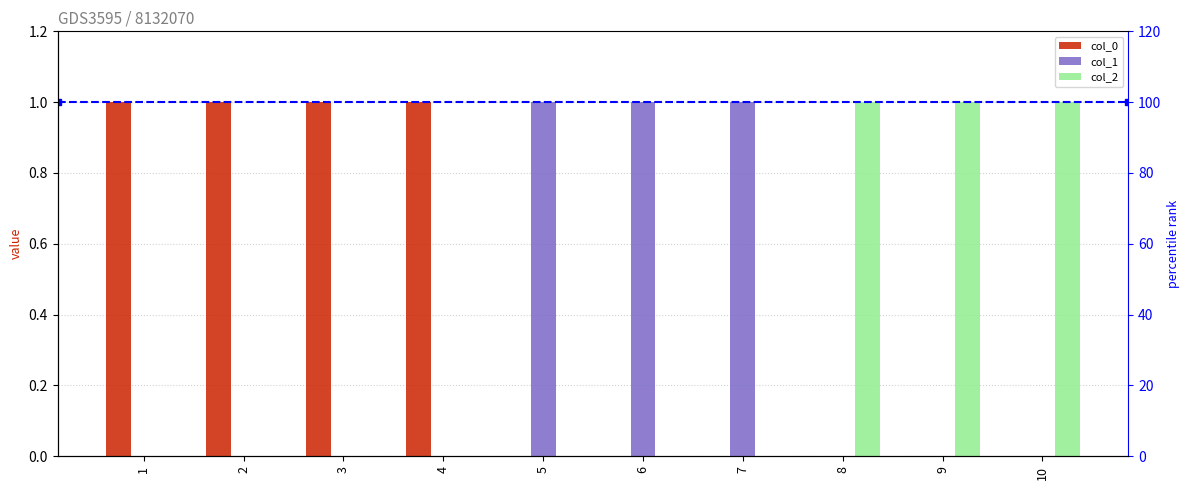

How many groups of bars are there?

10